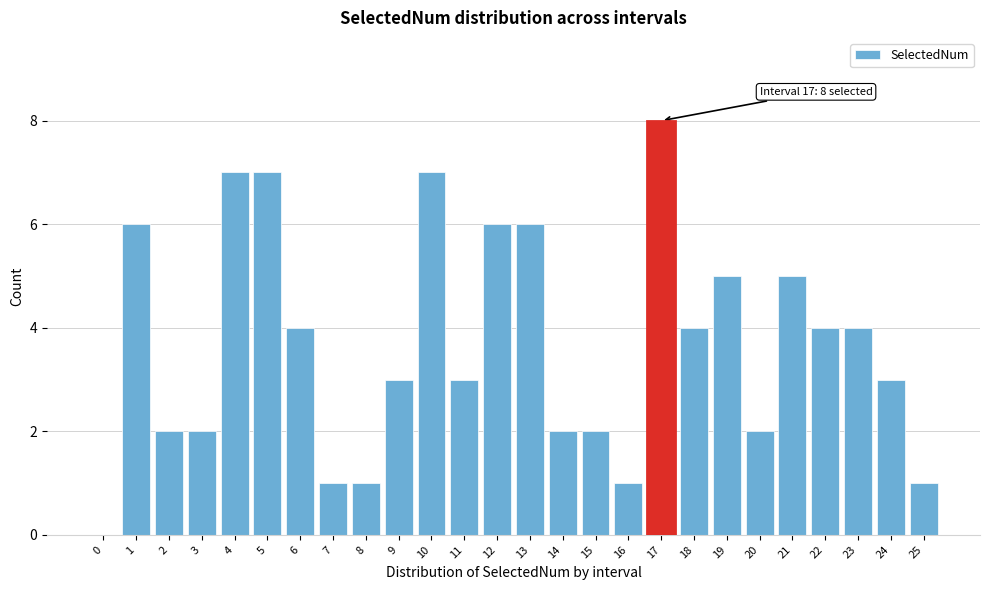

Reading right to left, extract all data points from this chart.

25=1	24=3	23=4	22=4	21=5	20=2	19=5	18=4	17=8	16=1	15=2	14=2	13=6	12=6	11=3	10=7	9=3	8=1	7=1	6=4	5=7	4=7	3=2	2=2	1=6	0=0